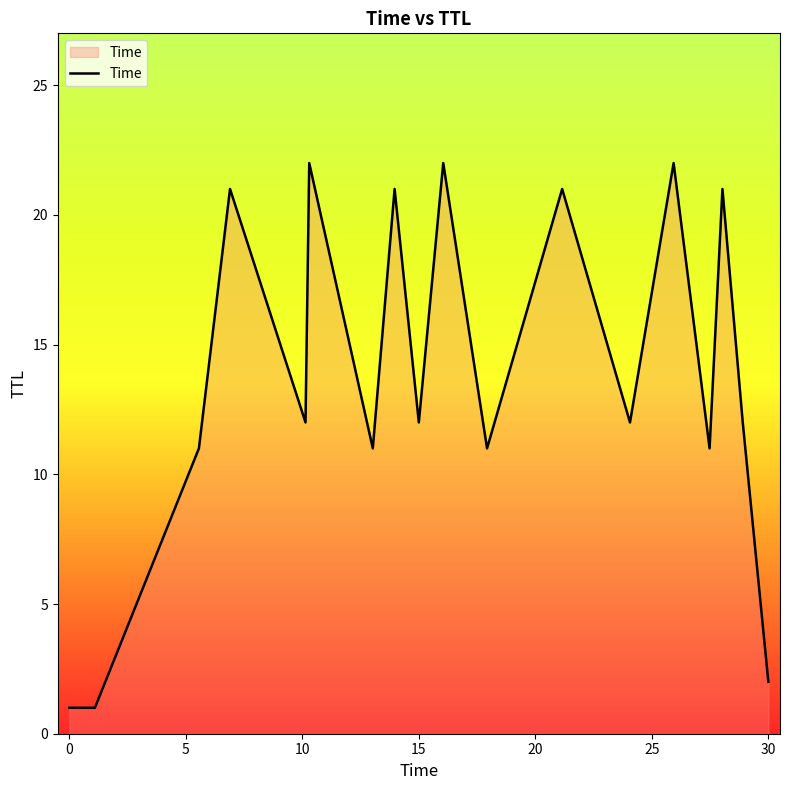

What is the greatest value displayed?

22